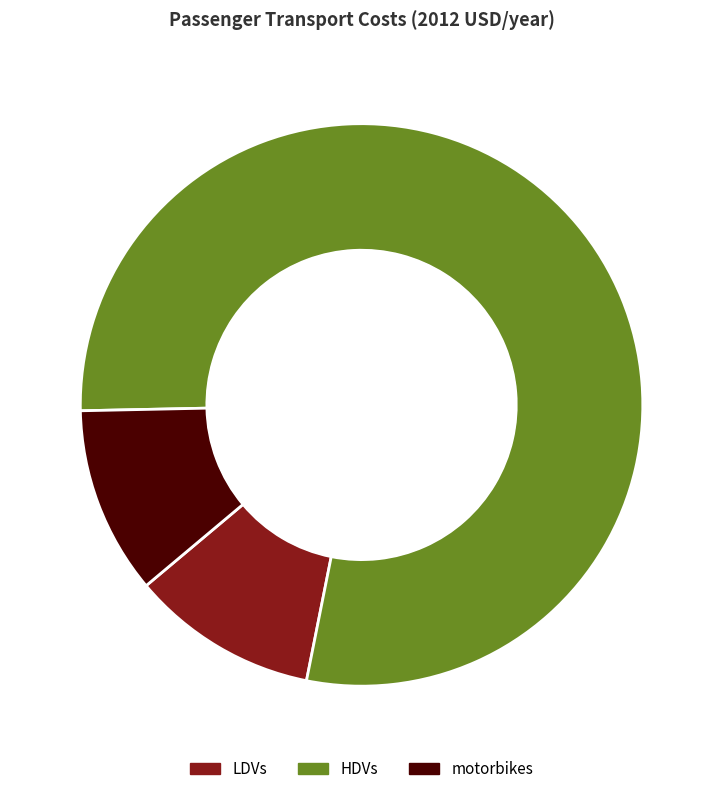

Which slice is the largest?

HDVs